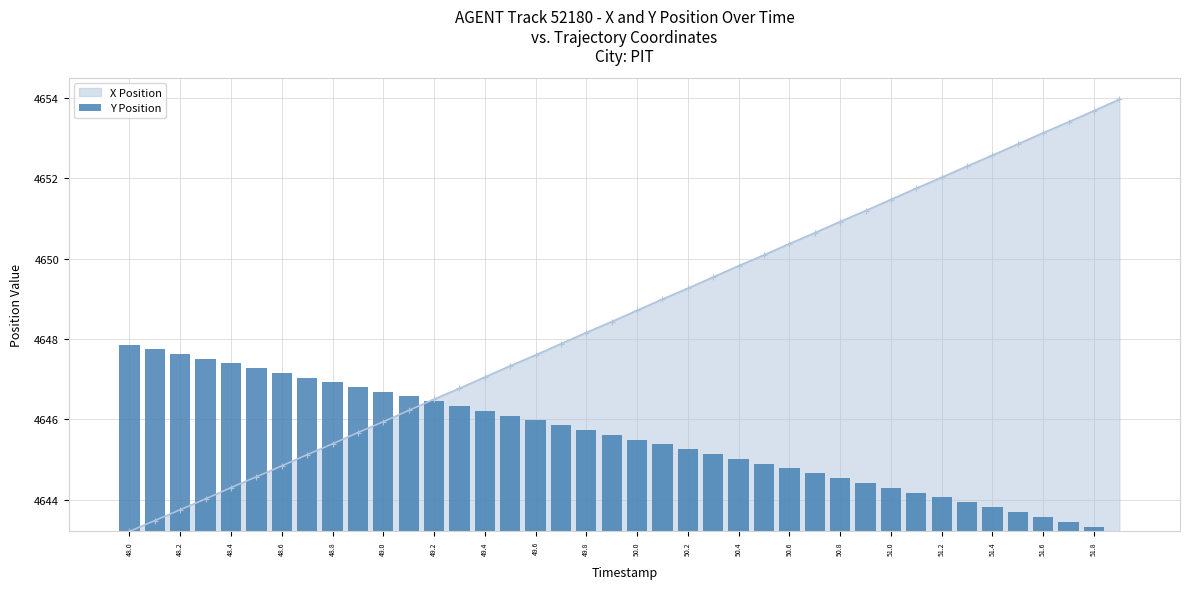

Which has a higher value, 49.4 or 50.4?

50.4